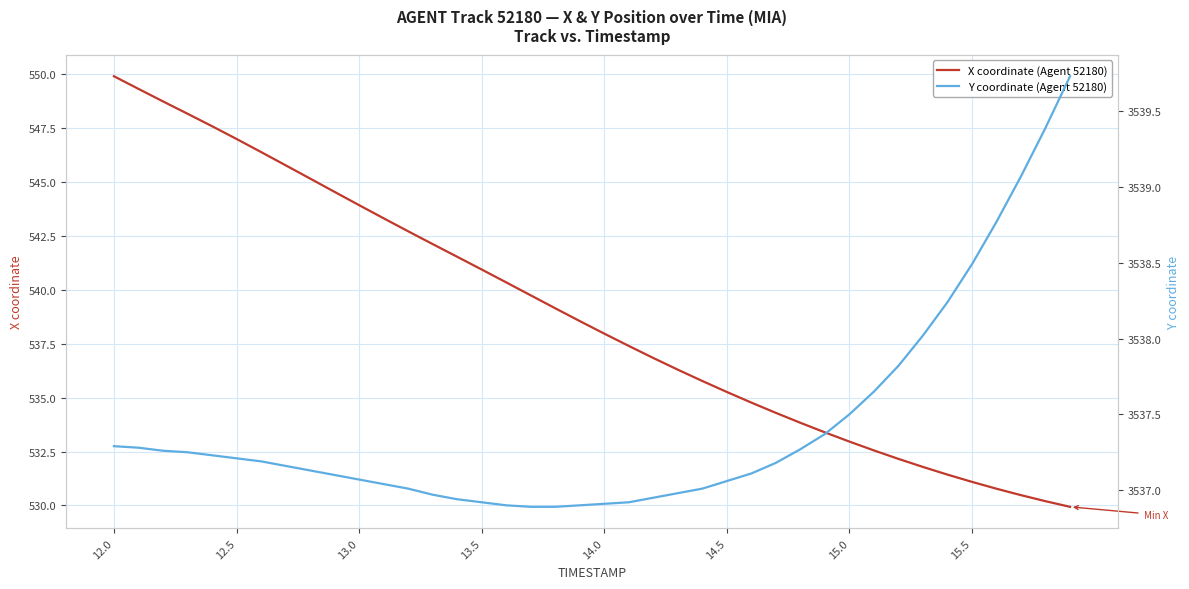

Is it true that X coordinate (Agent 52180) equals 376.0 at 12.5?

False